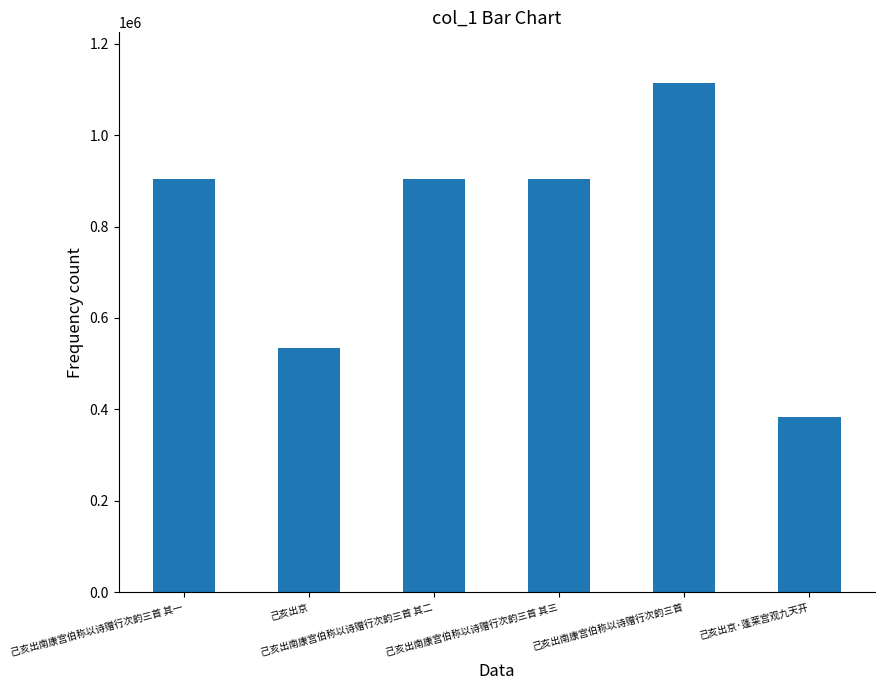

Are the bars grouped side by side (vs. stacked)?

No